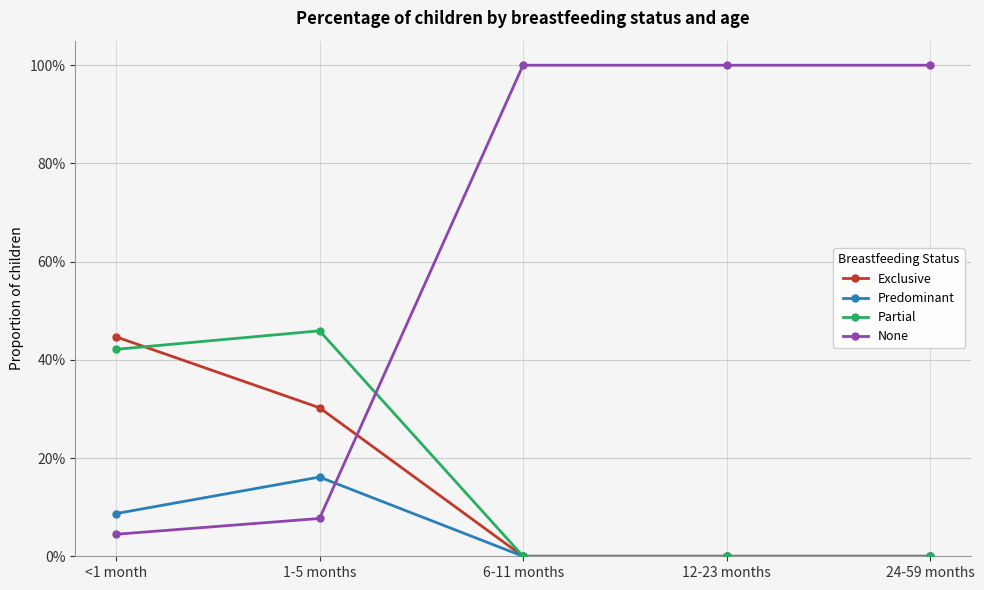

What are all the series names shown in the legend?

Exclusive, Predominant, Partial, None